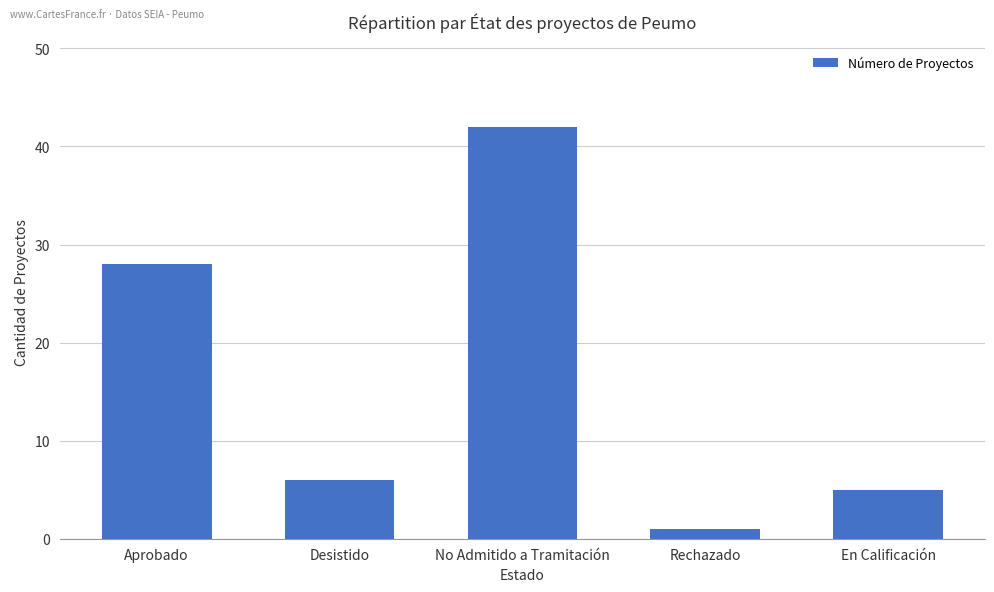

Which category has the lowest value across all series?

Rechazado